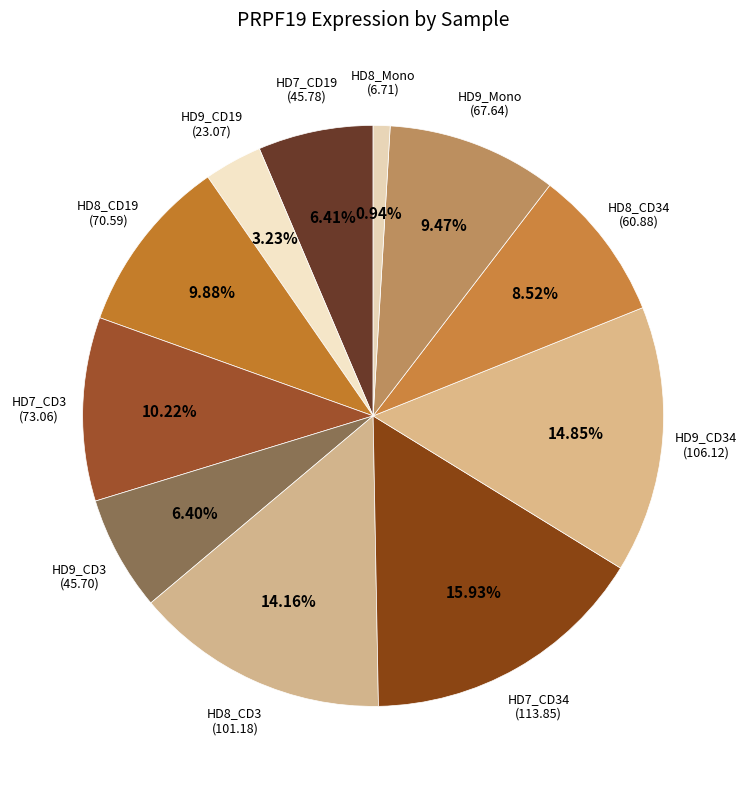

Is it true that HD8_CD3 is 14% of the pie?

True